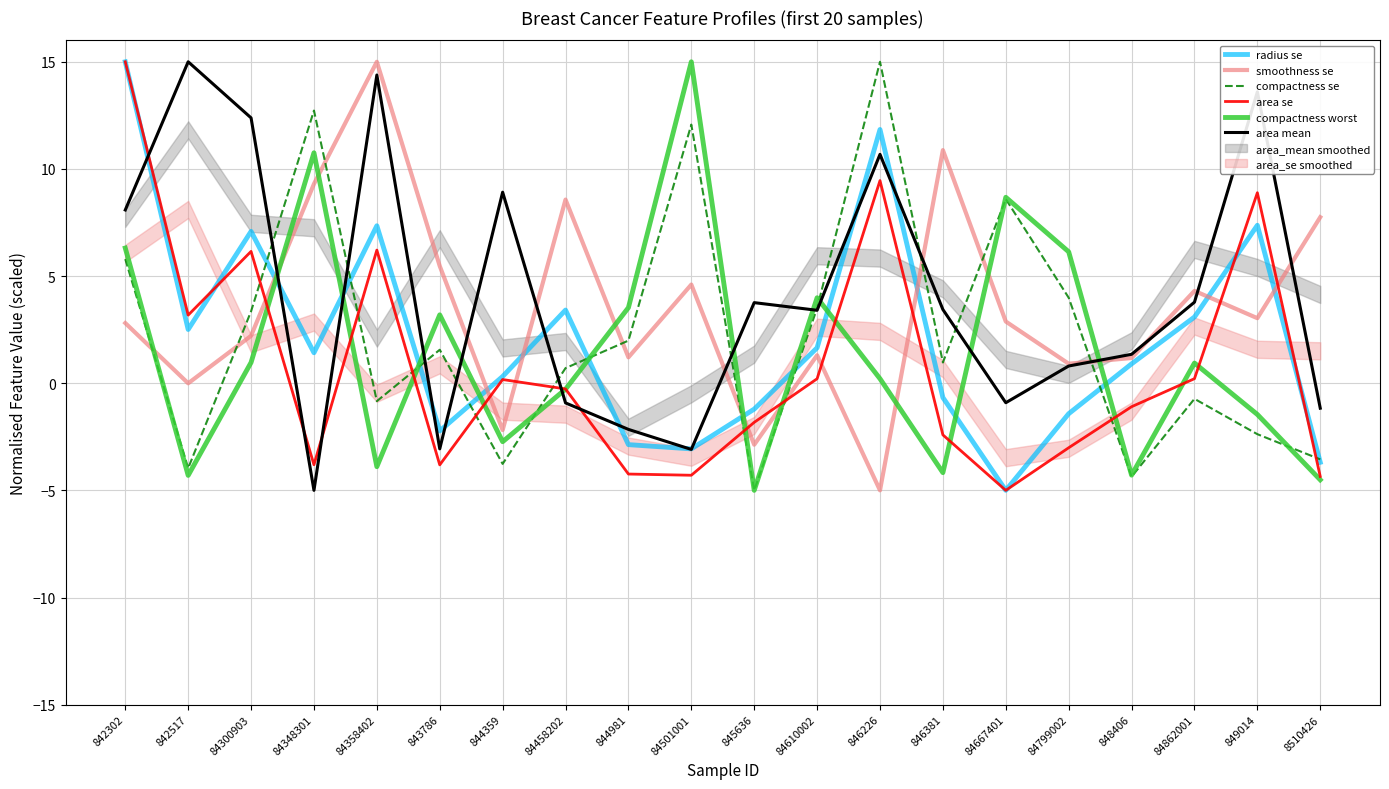

Reading right to left, extract all data points from this chart.

radius se: -3.7	7.4	3.1	0.9	-1.4	-5.0	-0.7	11.8	1.7	-1.2	-3.1	-2.9	3.4	0.3	-2.2	7.3	1.4	7.1	2.5	15.0
smoothness se: 7.7	3.0	4.3	1.2	0.9	2.9	10.9	-5.0	1.3	-2.9	4.6	1.2	8.6	-2.2	5.5	15.0	9.3	2.2	-0.0	2.8
compactness se: -3.6	-2.4	-0.7	-4.4	4.0	8.6	1.0	15.0	3.5	-5.0	12.1	2.0	0.7	-3.8	1.6	-0.8	12.7	3.4	-4.0	5.8
area se: -4.4	8.9	0.2	-1.1	-3.0	-5.0	-2.4	9.5	0.2	-1.8	-4.3	-4.2	-0.3	0.2	-3.8	6.2	-3.8	6.2	3.2	15.0
compactness worst: -4.5	-1.5	0.9	-4.3	6.1	8.7	-4.2	0.2	4.0	-5.0	15.0	3.5	-0.3	-2.7	3.2	-3.9	10.8	1.0	-4.3	6.3
area mean: -1.2	13.6	3.8	1.3	0.8	-0.9	3.4	10.7	3.4	3.8	-3.1	-2.2	-0.9	8.9	-3.1	14.4	-5.0	12.4	15.0	8.1